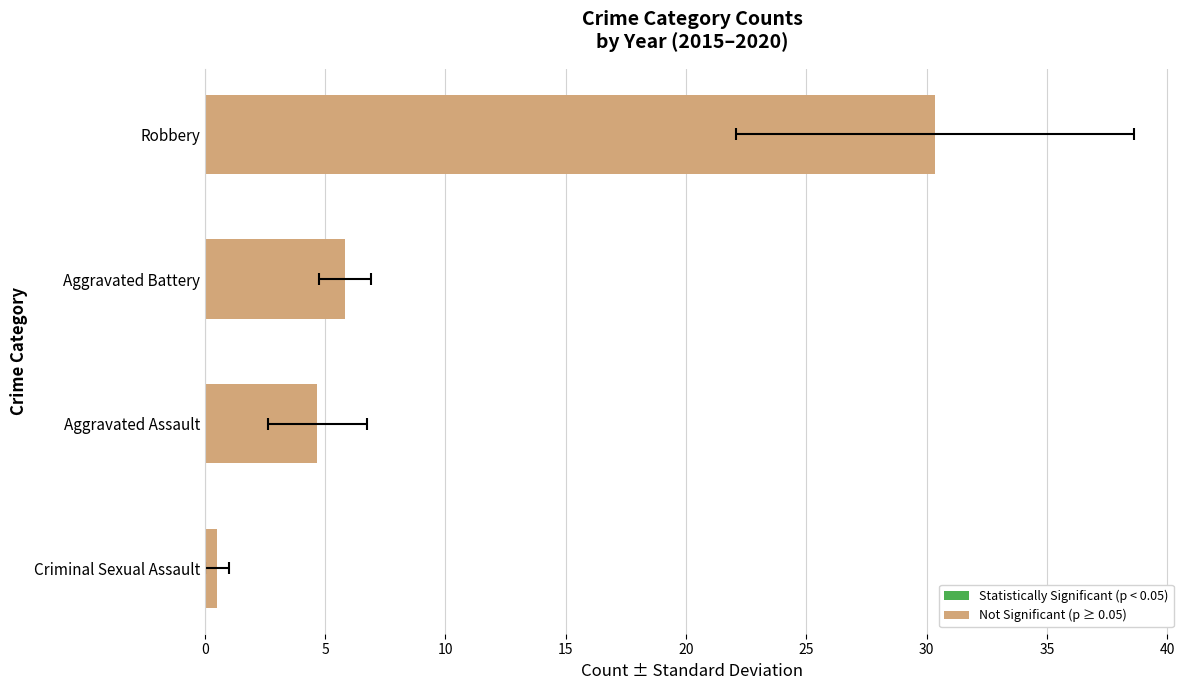

What is the smallest value displayed?

0.5